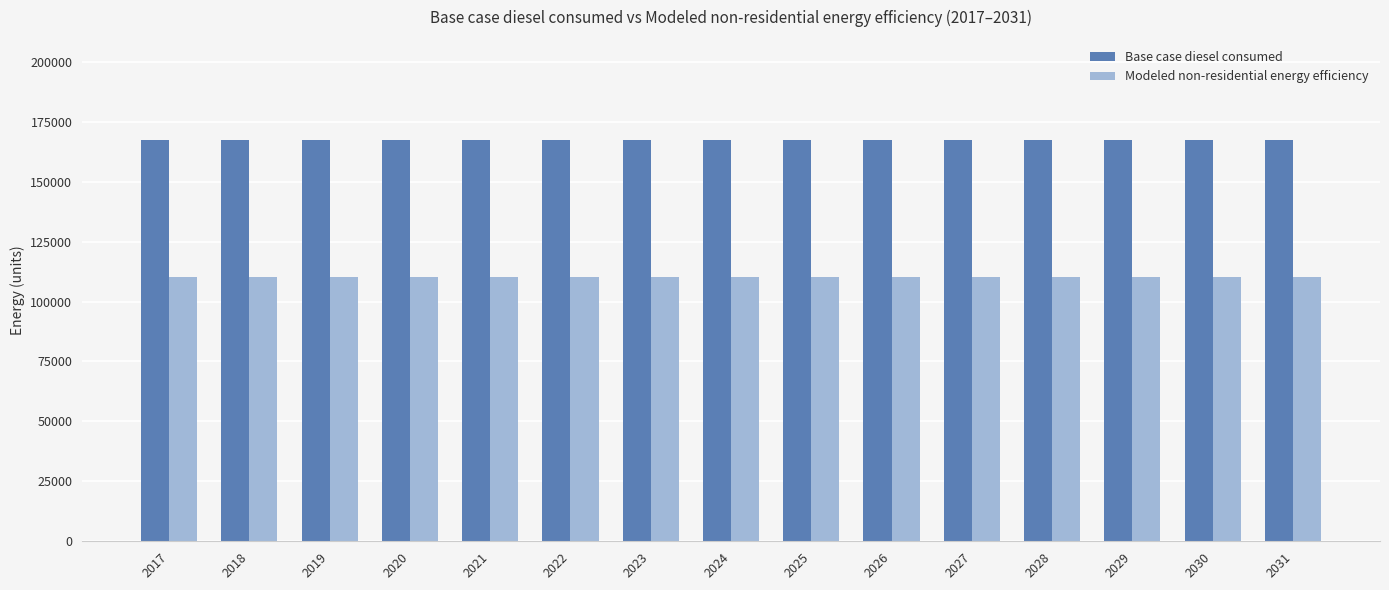

At how many categories does at least one series exceed 142509?

15